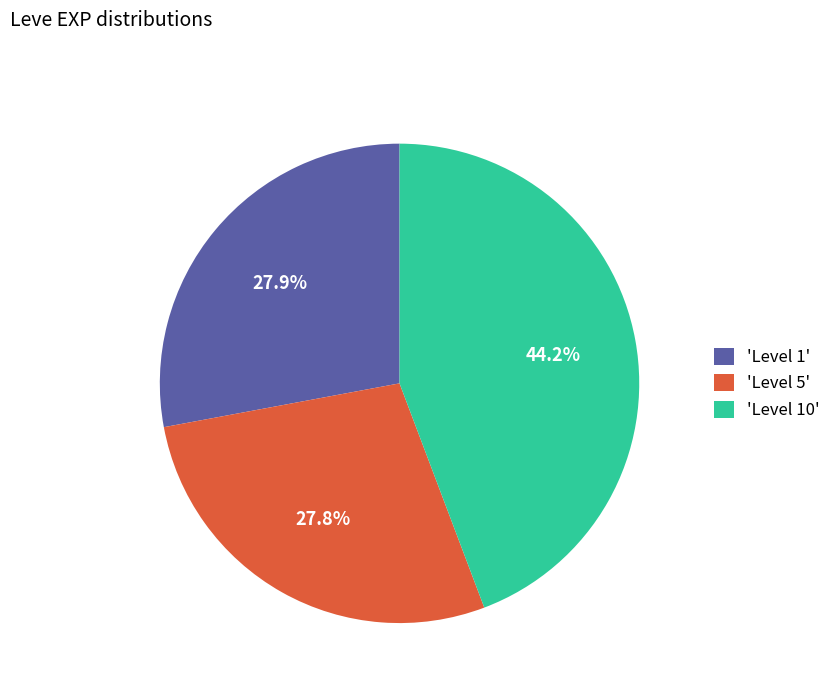

Is there any slice that represents more than half of the pie?

No